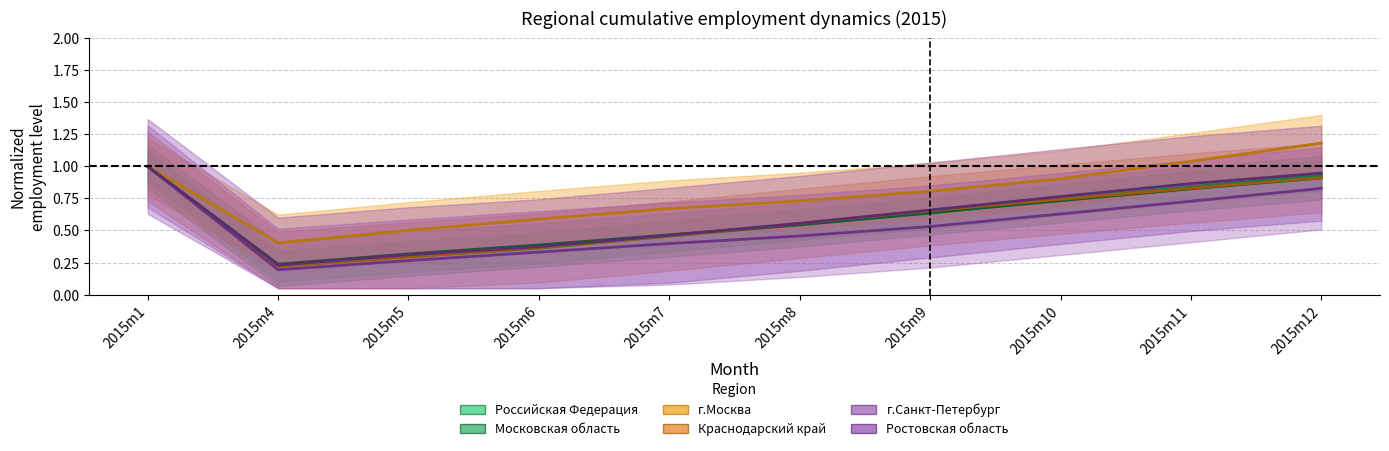

True or false: Краснодарский край has a value of 1.0 at 2015m1.

True